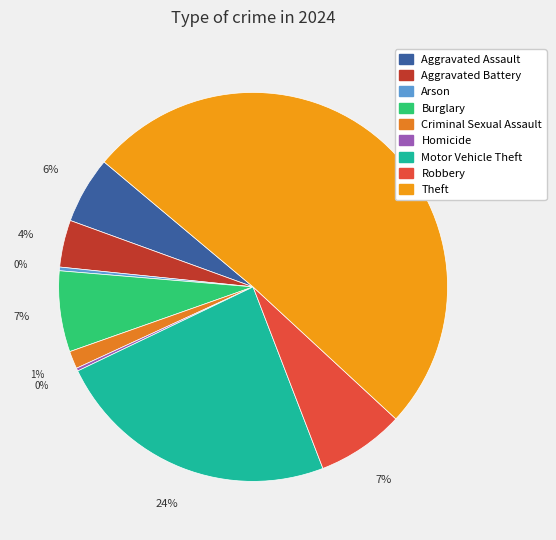

Is it true that Aggravated Assault is 6% of the pie?

True